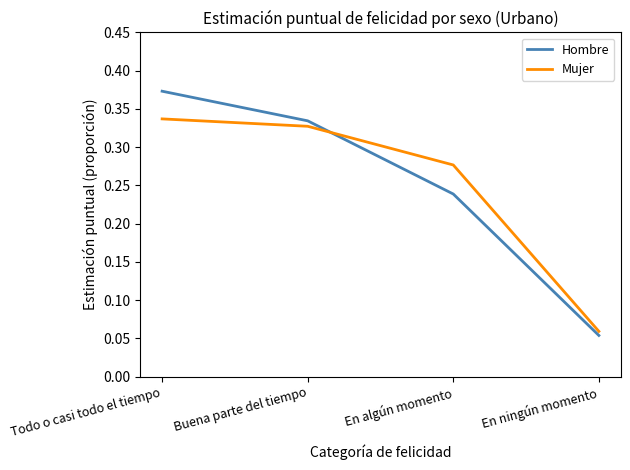

True or false: Hombre has more than 2 interior local peaks.

False